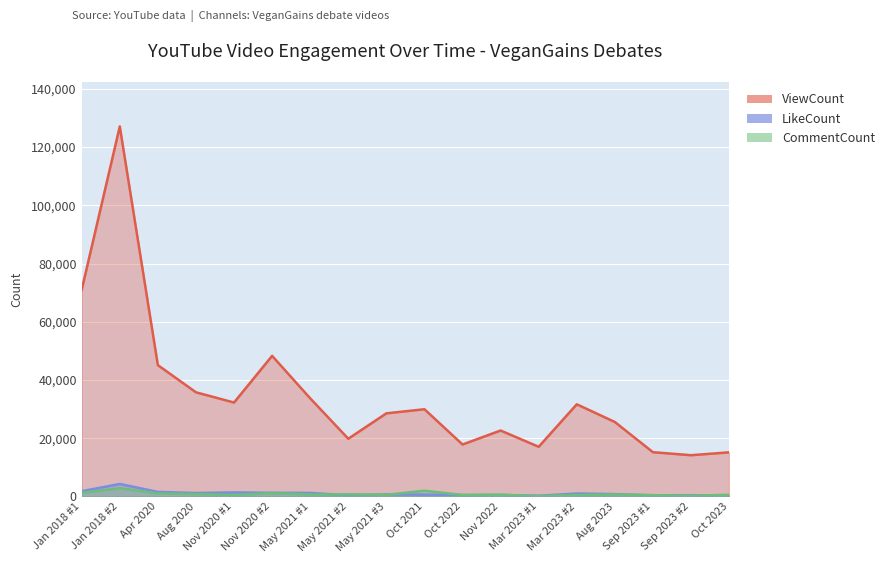

What is the label of the 8th point from the left?

May 2021 #2